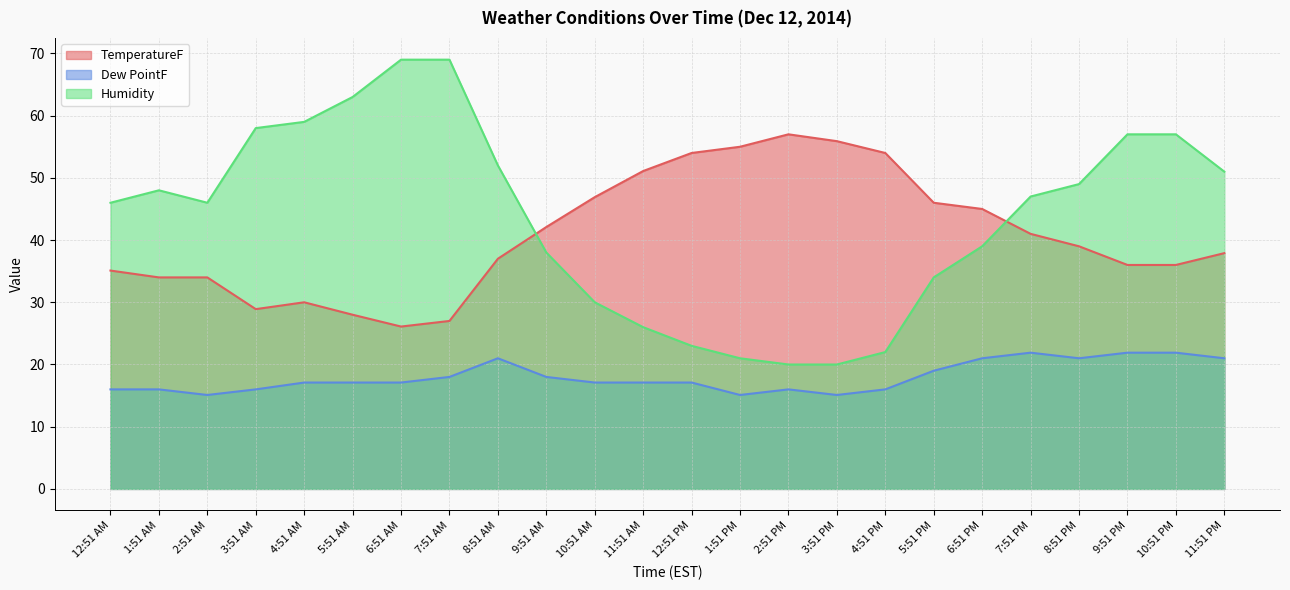

What is the smallest value displayed?

15.1